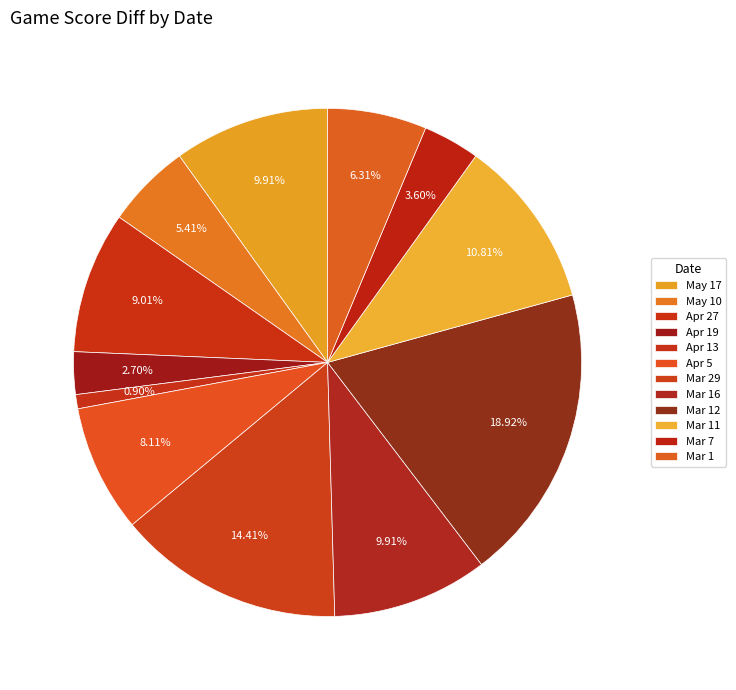

How many slices are in this pie chart?

12